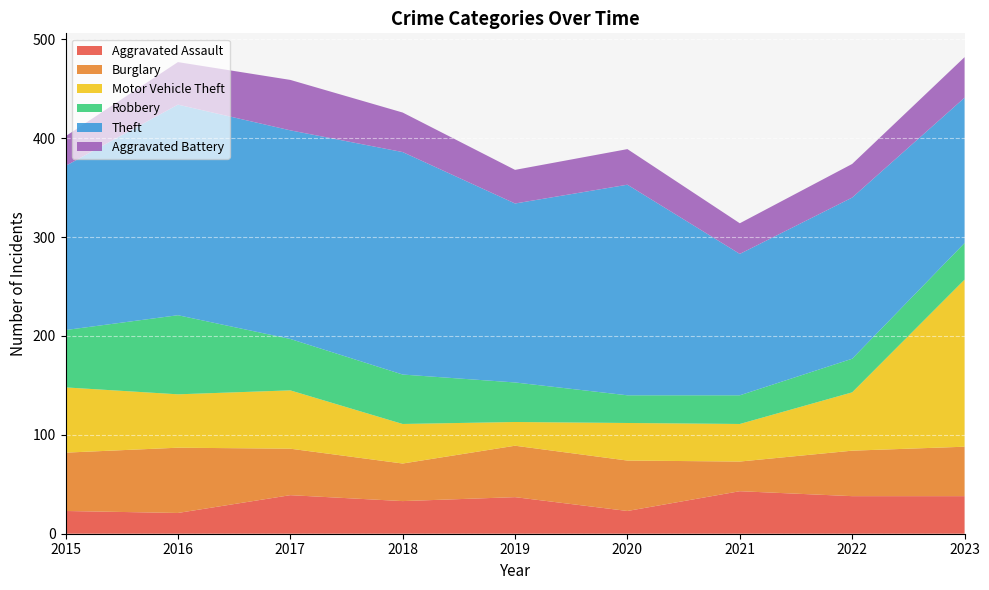

Reading left to right, what are all the values shown in this chart?

Aggravated Assault: 2015=23	2016=21	2017=39	2018=33	2019=37	2020=23	2021=43	2022=38	2023=38
Burglary: 2015=59	2016=66	2017=47	2018=38	2019=52	2020=51	2021=30	2022=46	2023=50
Motor Vehicle Theft: 2015=66	2016=54	2017=59	2018=40	2019=24	2020=38	2021=38	2022=59	2023=169
Robbery: 2015=58	2016=80	2017=52	2018=50	2019=40	2020=28	2021=29	2022=34	2023=37
Theft: 2015=166	2016=213	2017=211	2018=225	2019=181	2020=213	2021=143	2022=163	2023=147
Aggravated Battery: 2015=30	2016=43	2017=51	2018=40	2019=34	2020=36	2021=31	2022=34	2023=41